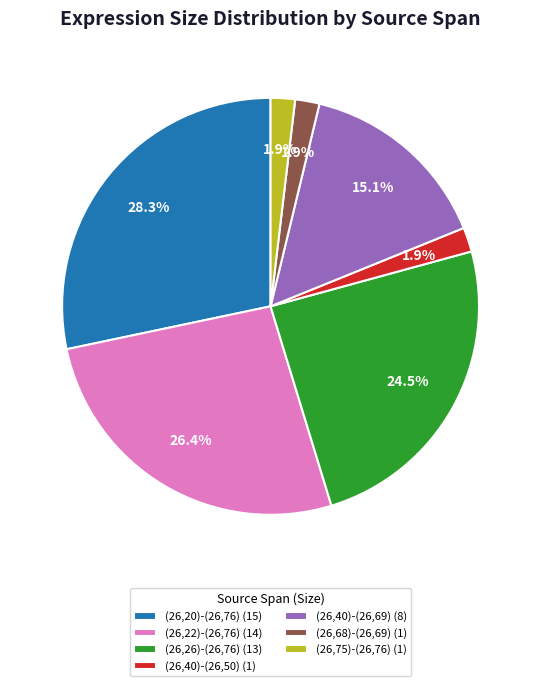

To the nearest percent, what is the difference between the (26,20)-(26,76) and (26,40)-(26,69) slice percentages?

13%